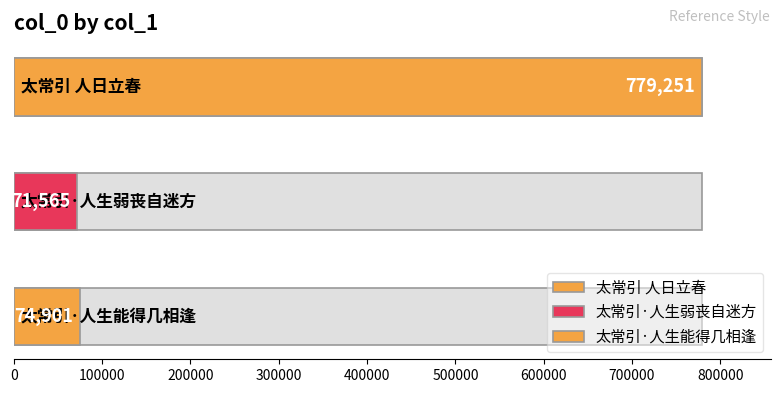

Which has a higher value, 太常引·人生弱丧自迷方 or 太常引 人日立春?

太常引 人日立春